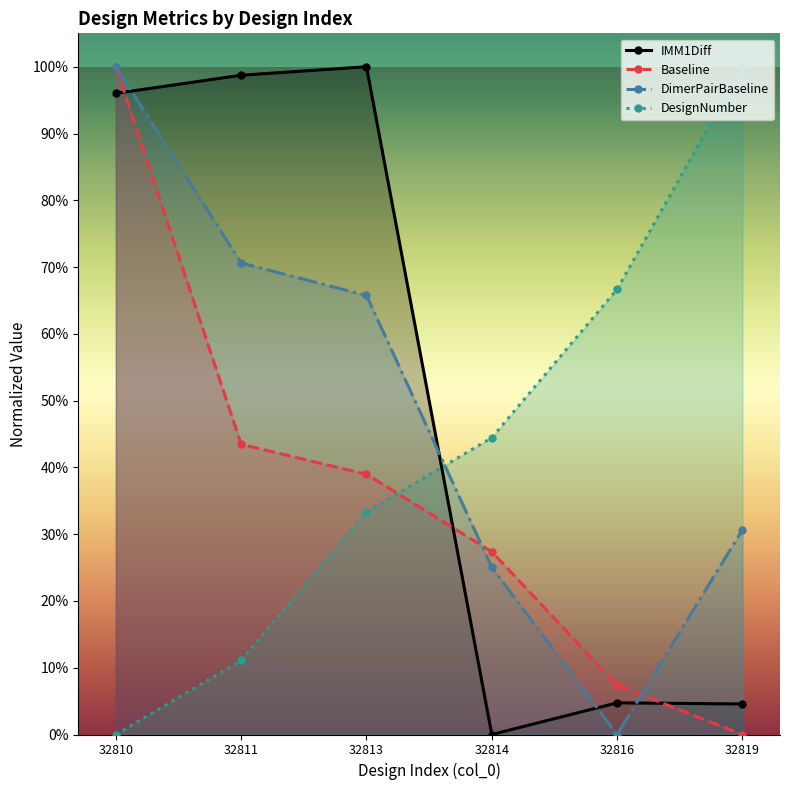

Between 32811 and 32814, which is larger?

32811